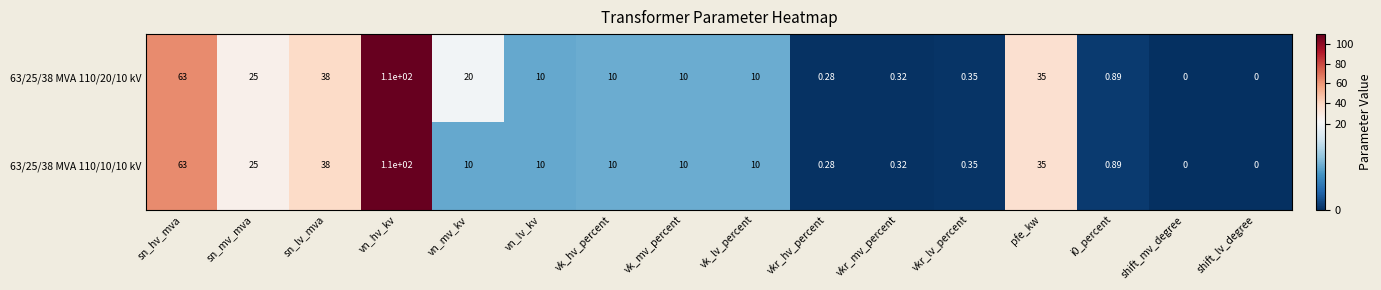

Where does the 63/25/38 MVA 110/20/10 kV series first go above 10?

sn_hv_mva